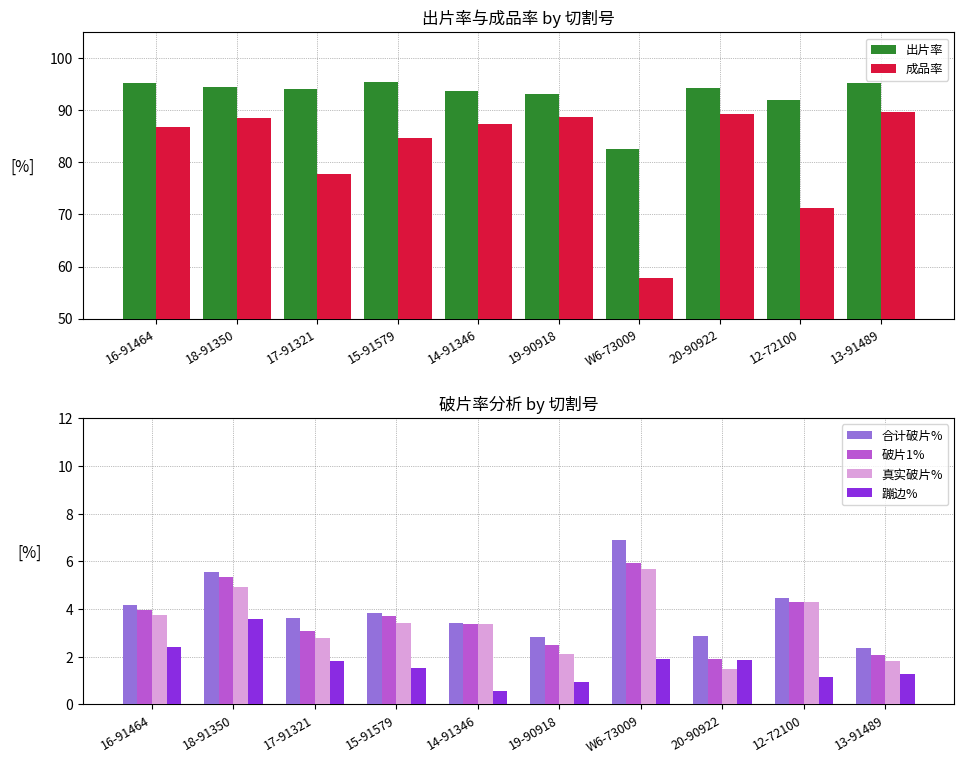

At which label does 真实破片% reach its minimum?

20-90922